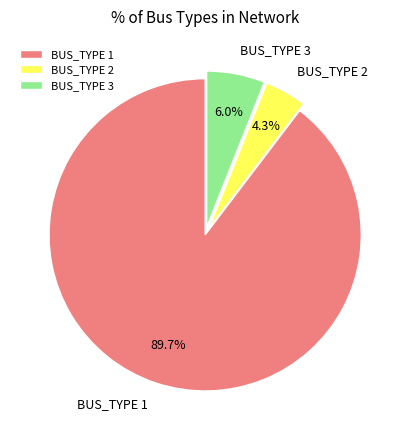

To the nearest percent, what is the difference between the BUS_TYPE 2 and BUS_TYPE 1 slice percentages?

85%